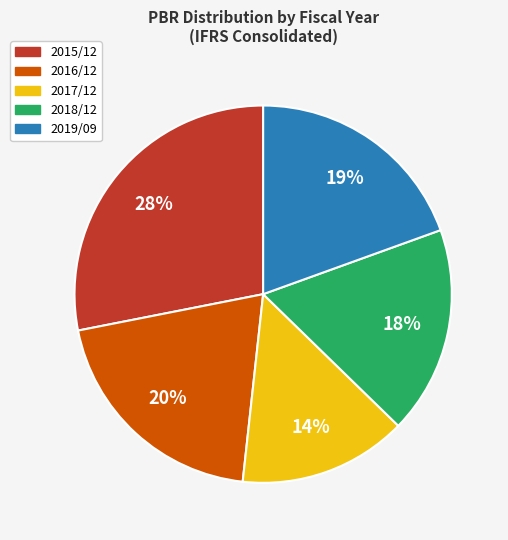

Which category has the biggest portion of the pie?

2015/12